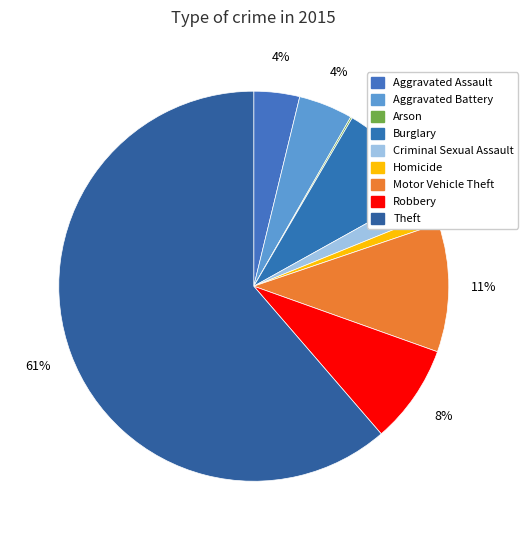

Rank the categories by value from lowest to highest.

Arson, Homicide, Criminal Sexual Assault, Aggravated Assault, Aggravated Battery, Robbery, Burglary, Motor Vehicle Theft, Theft